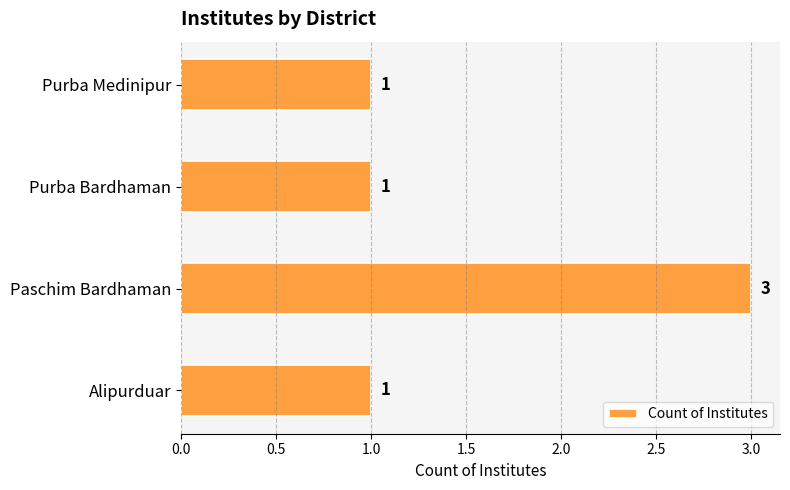

Which label corresponds to the largest value in the chart?

Paschim Bardhaman